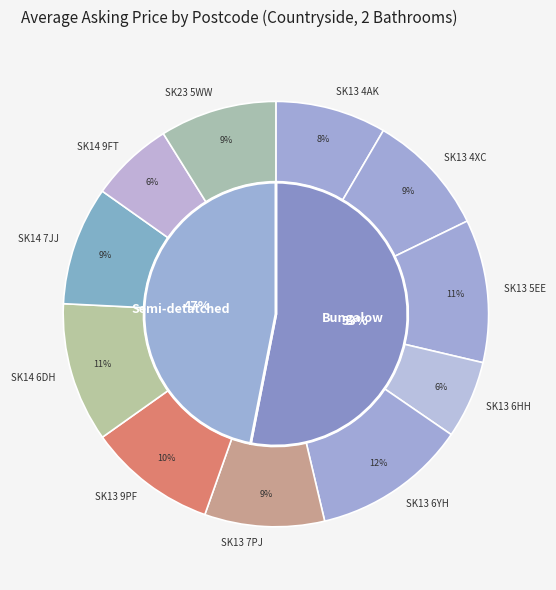

Rank the categories by value from lowest to highest.

SK13 6HH, SK14 9FT, SK13 4AK, SK23 5WW, SK14 7JJ, SK13 7PJ, SK13 4XC, SK13 9PF, SK14 6DH, SK13 5EE, SK13 6YH